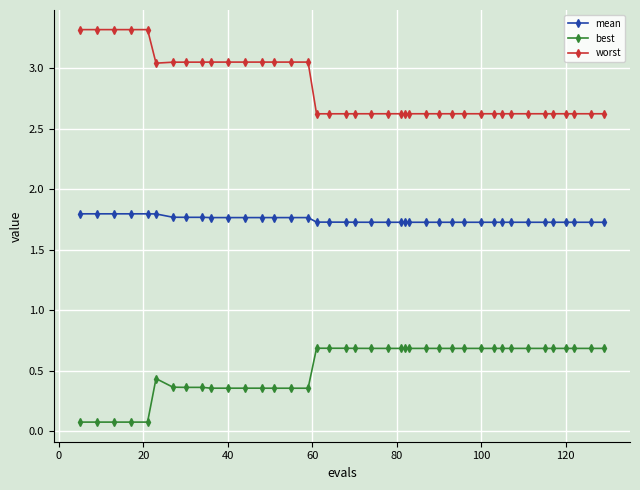

True or false: worst and mean intersect in this chart.

False